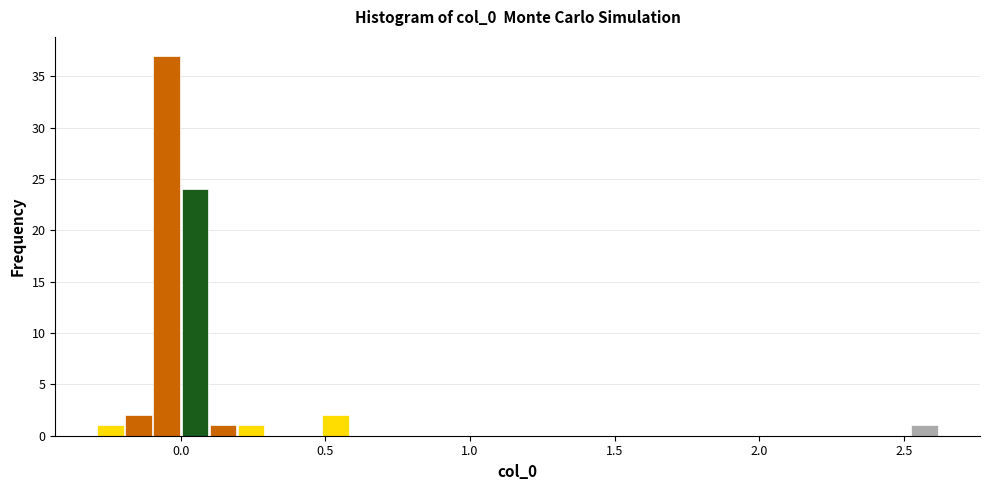

Around what value on the x-axis is the tallest bar? Give the approximate position of its centre, as read against the axis.

-0.05